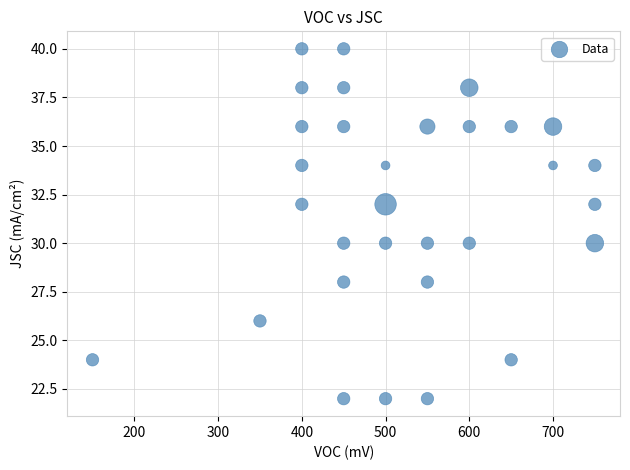

What is the range of Y values (max minus min)?

18